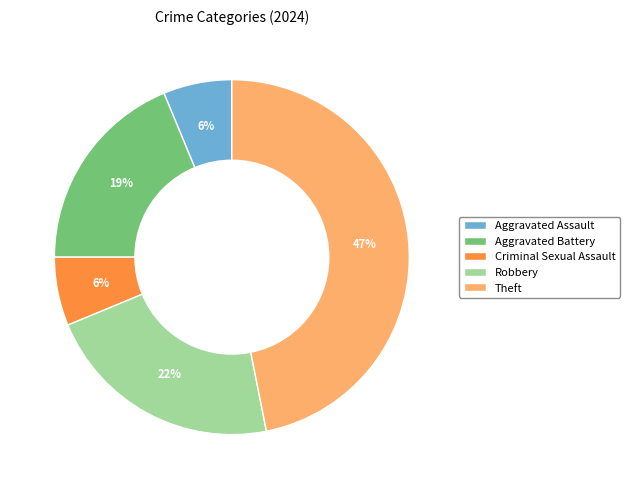

How many segments does this pie chart have?

5